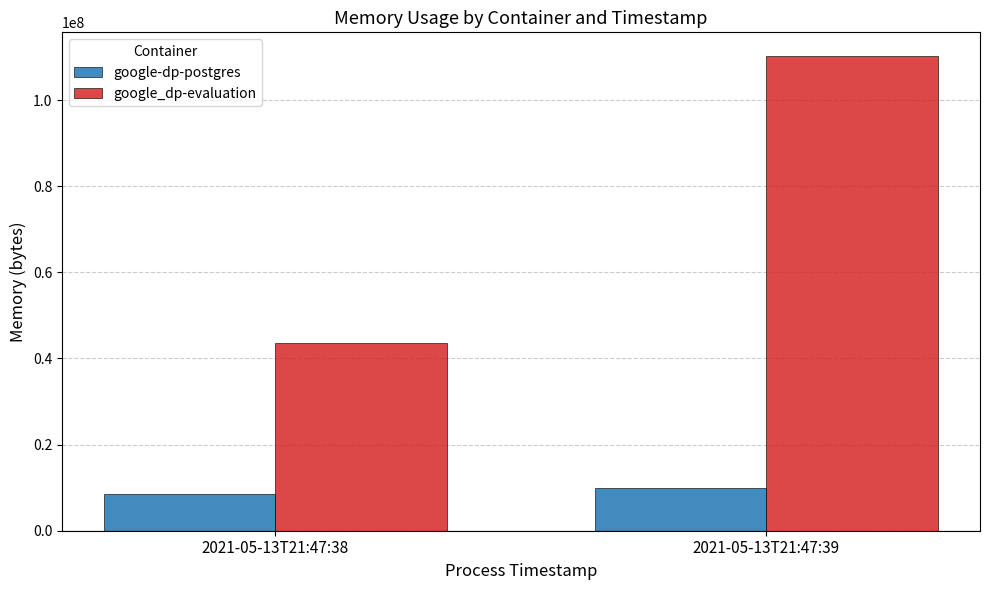

What is the value of the google-dp-postgres bar at the 2nd from the left?

9916416